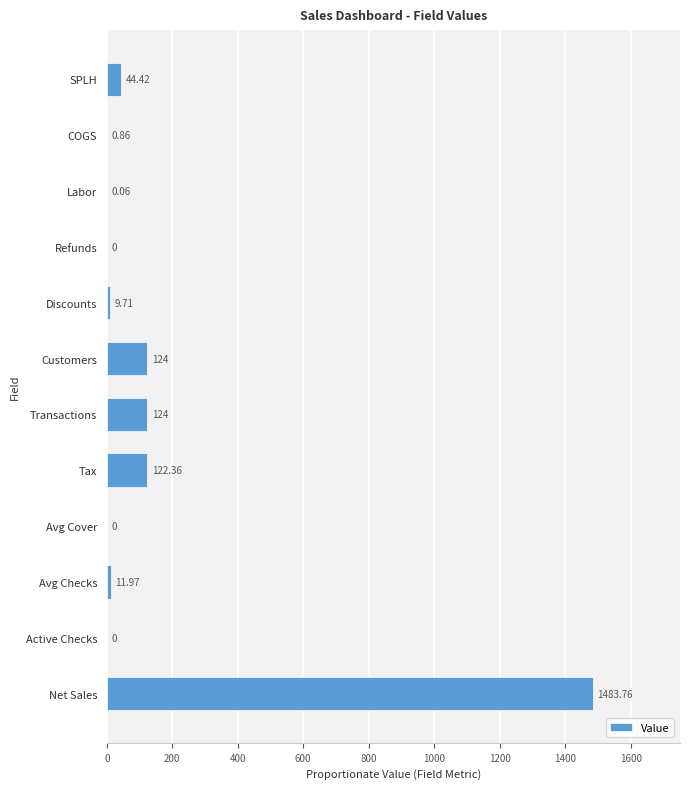

What is the change in value from Active Checks to SPLH?

+44.4